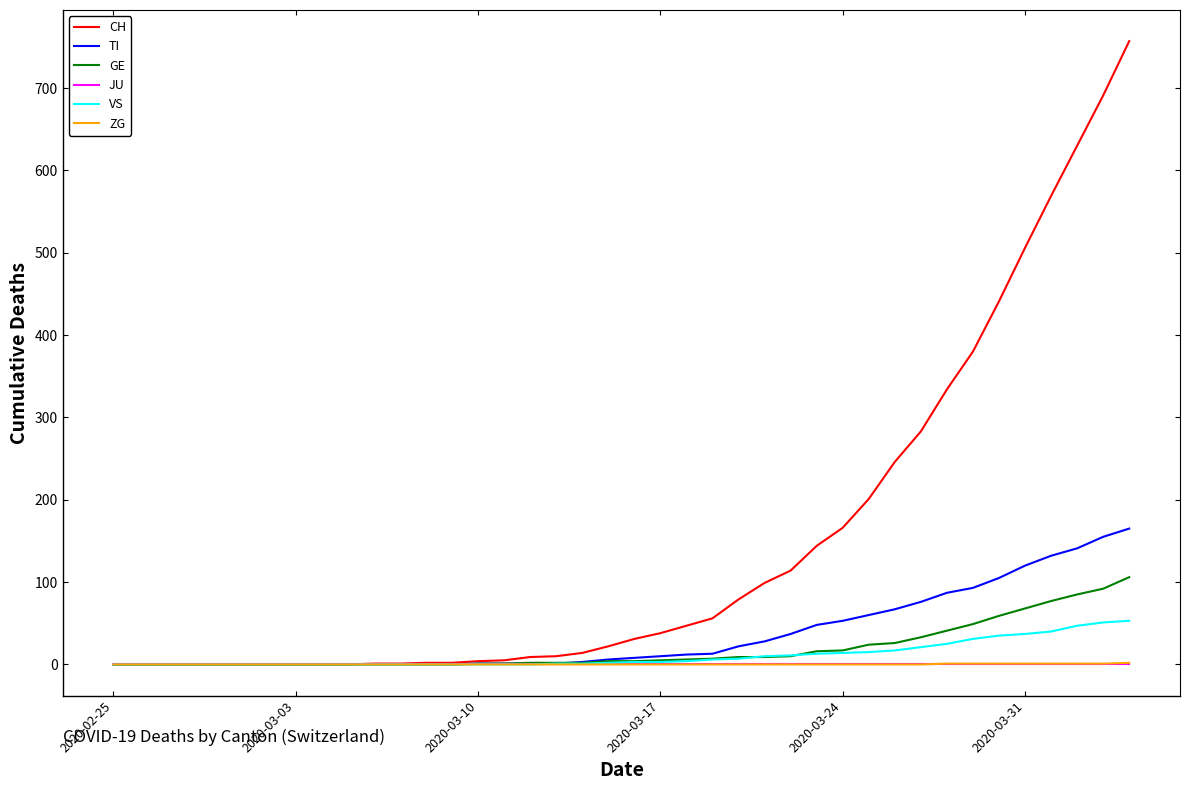

Which series has the largest total across all categories?

CH